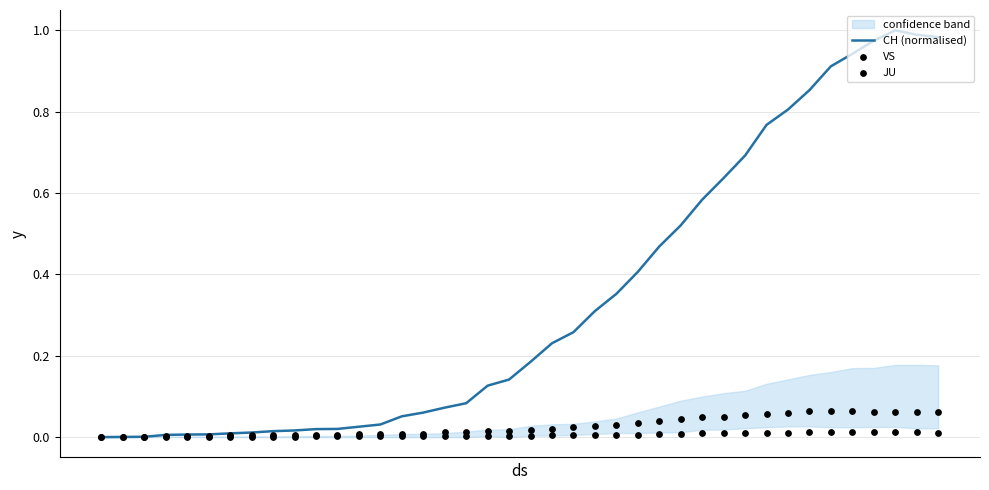

At how many categories does at least one series exceed 0?

39